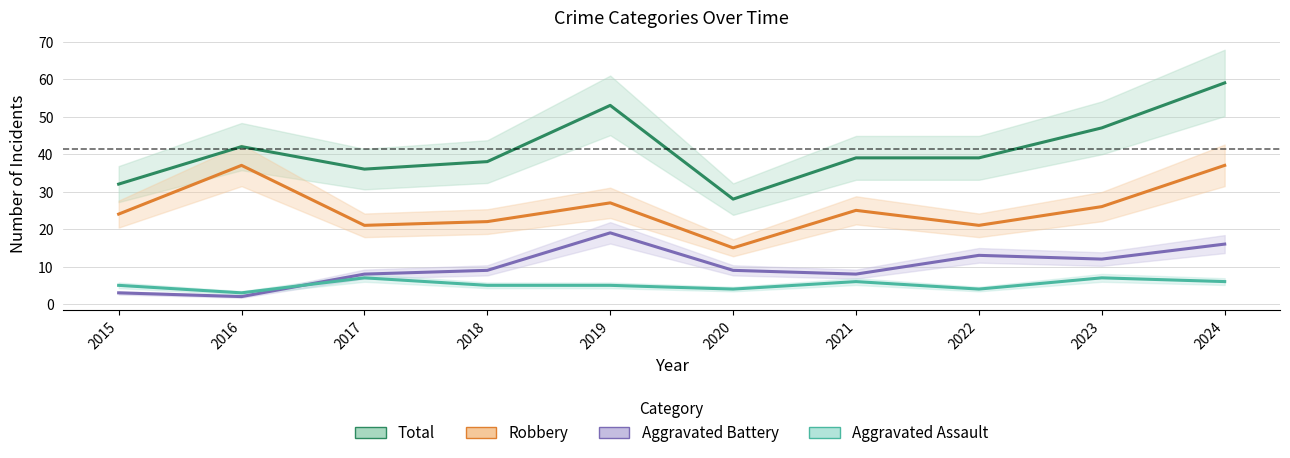

What is the value of the Total point at the 4th from the left?

38